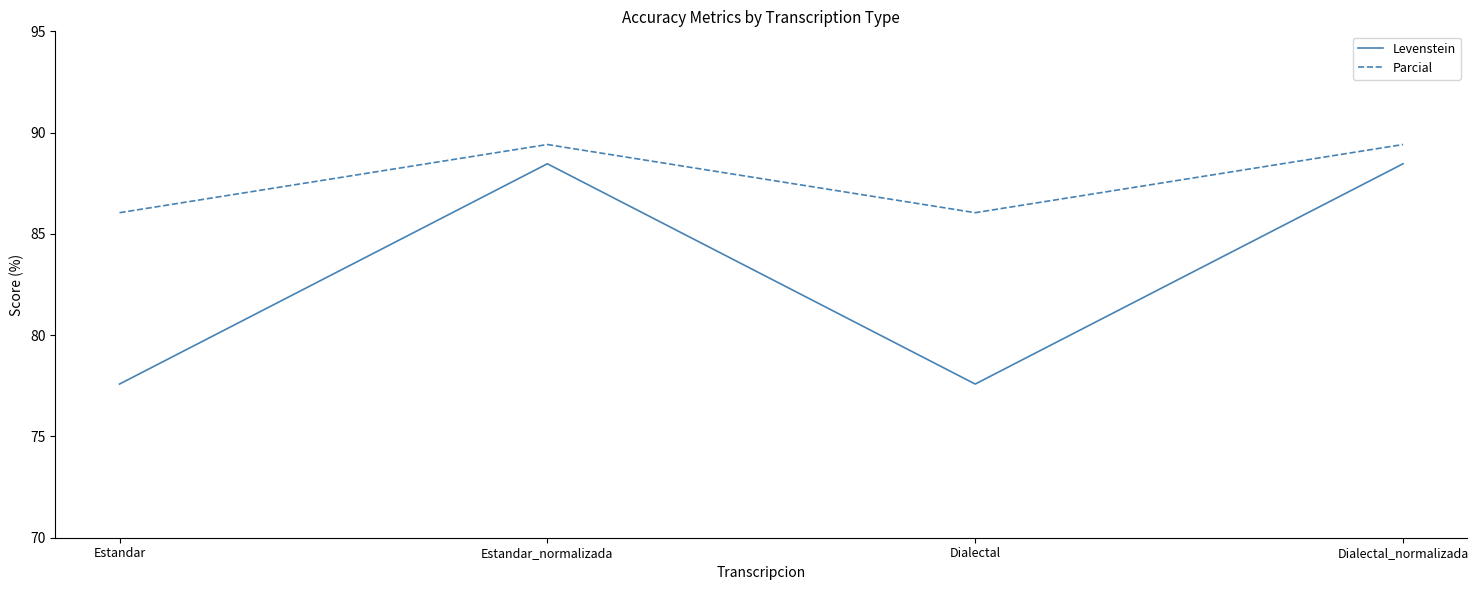

At how many categories does at least one series exceed 83?

4